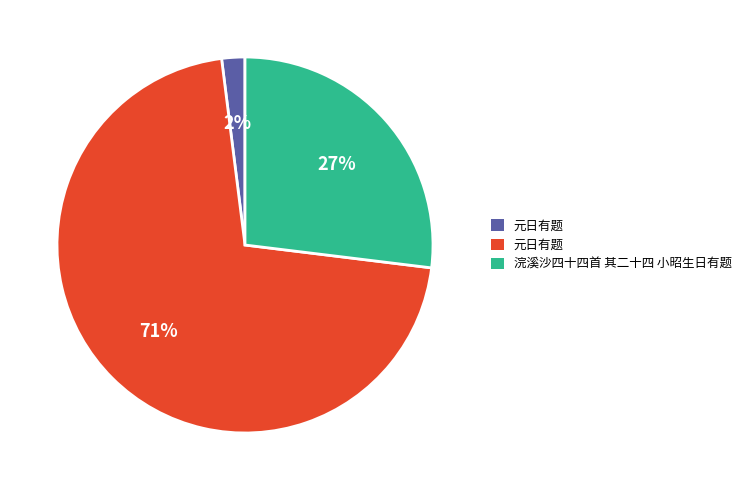

Is there any slice that represents more than half of the pie?

Yes